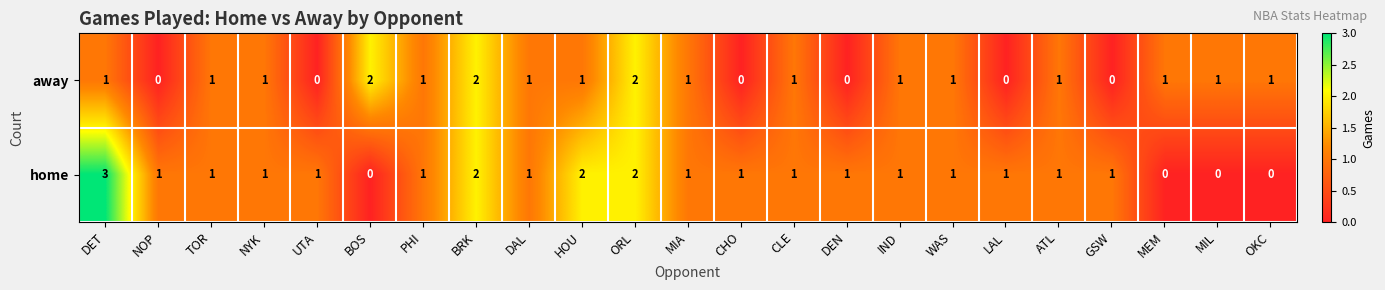

How many home values are between 1 and 2?

18